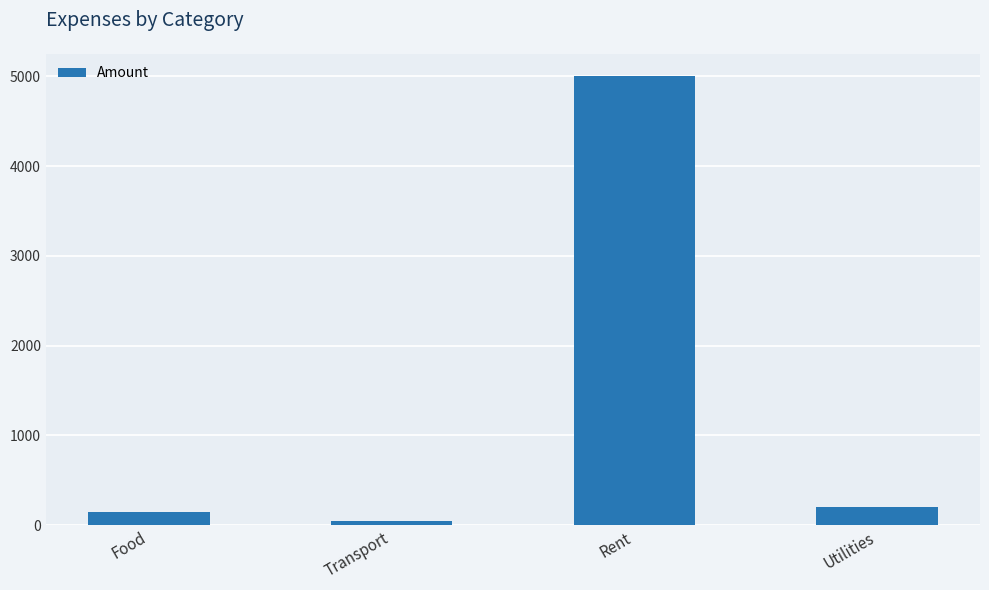

How many bars are there in total?

4